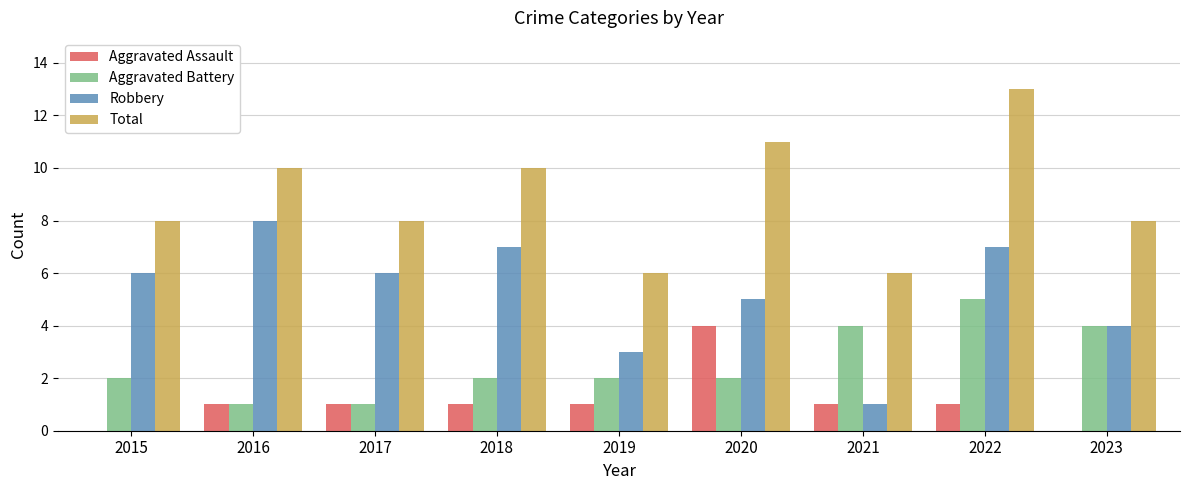

At which category is the sum across all series the highest?

2022